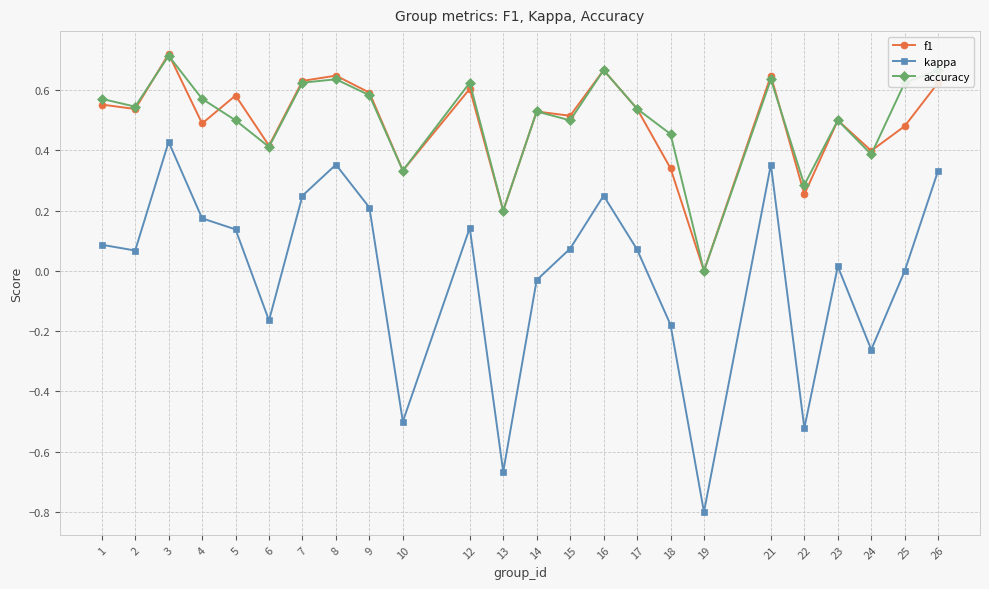

At which label does f1 reach its minimum?

19